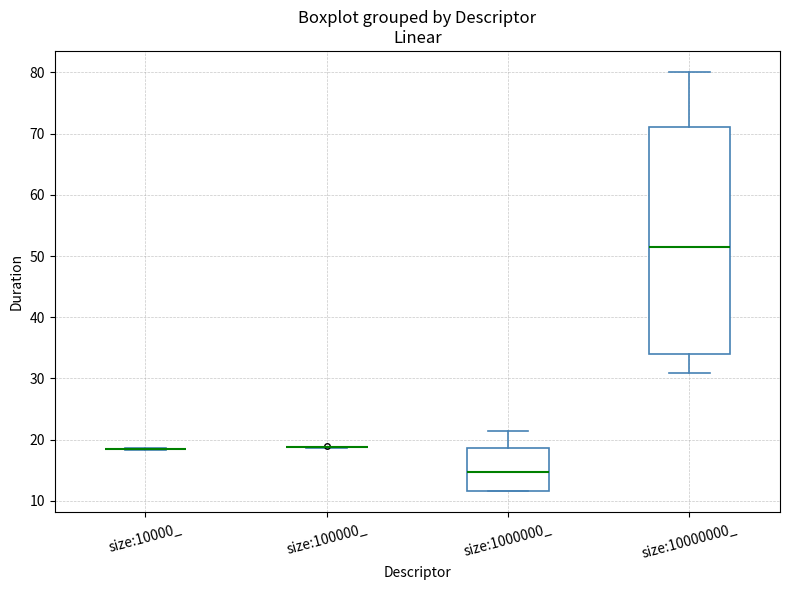

Comparing the boxes themselves (not the whiskers), which one is the tallest?

size:10000000_